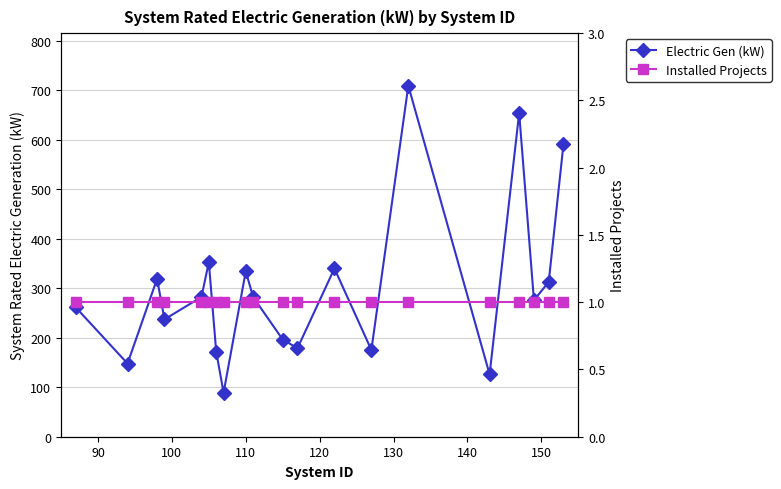

True or false: Installed Projects has more than 0 points higher than both neighbors.

False